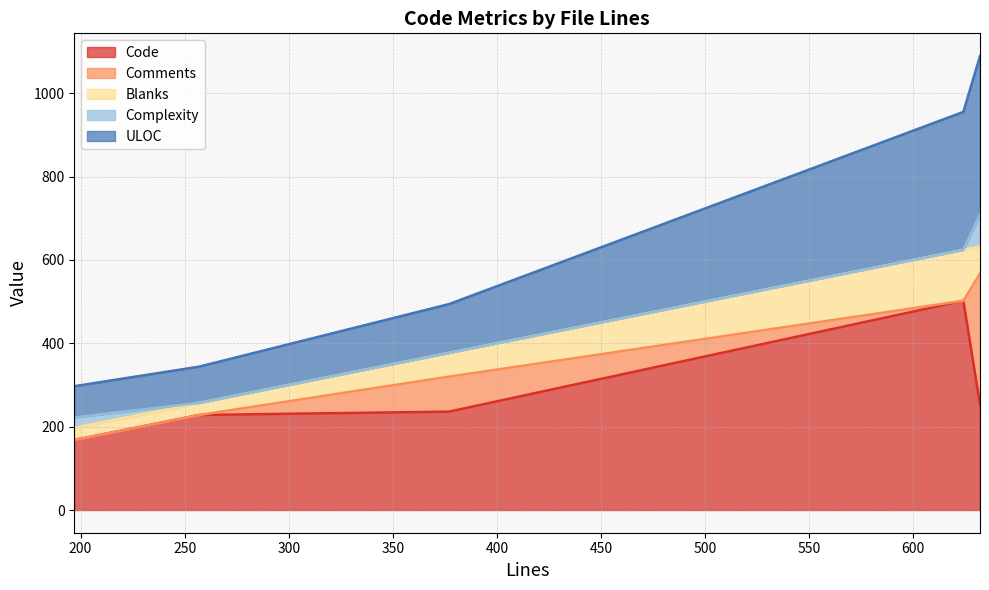

What is the difference between the maximum and minimum values in the Code series?

334